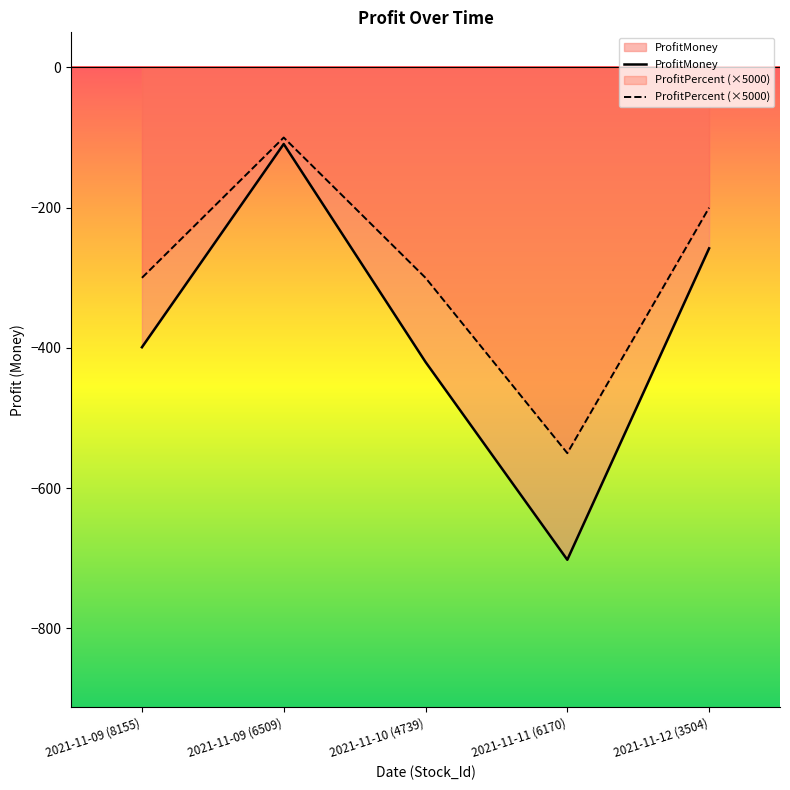

What is the maximum value shown in the chart?

-100.0